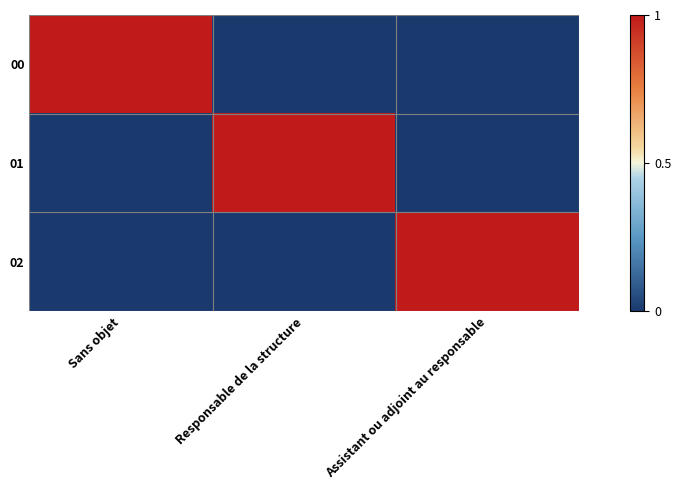

Which series has the largest range (max minus min)?

00